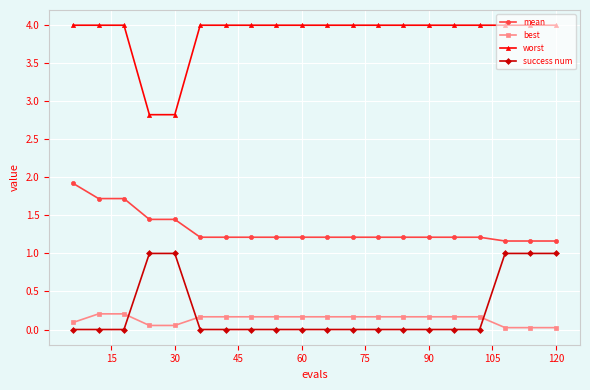

Which series has the largest range (max minus min)?

worst